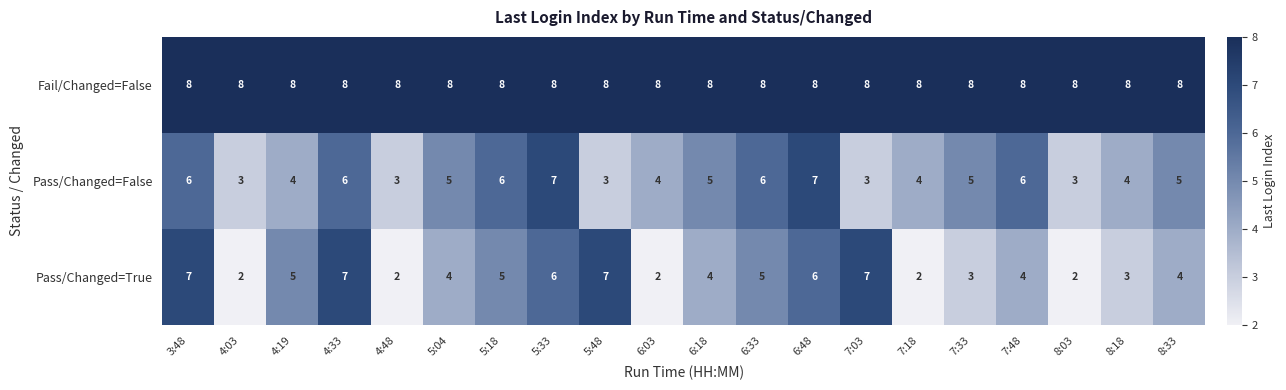

True or false: Fail/Changed=False has a value of 10 at 3:48.

False